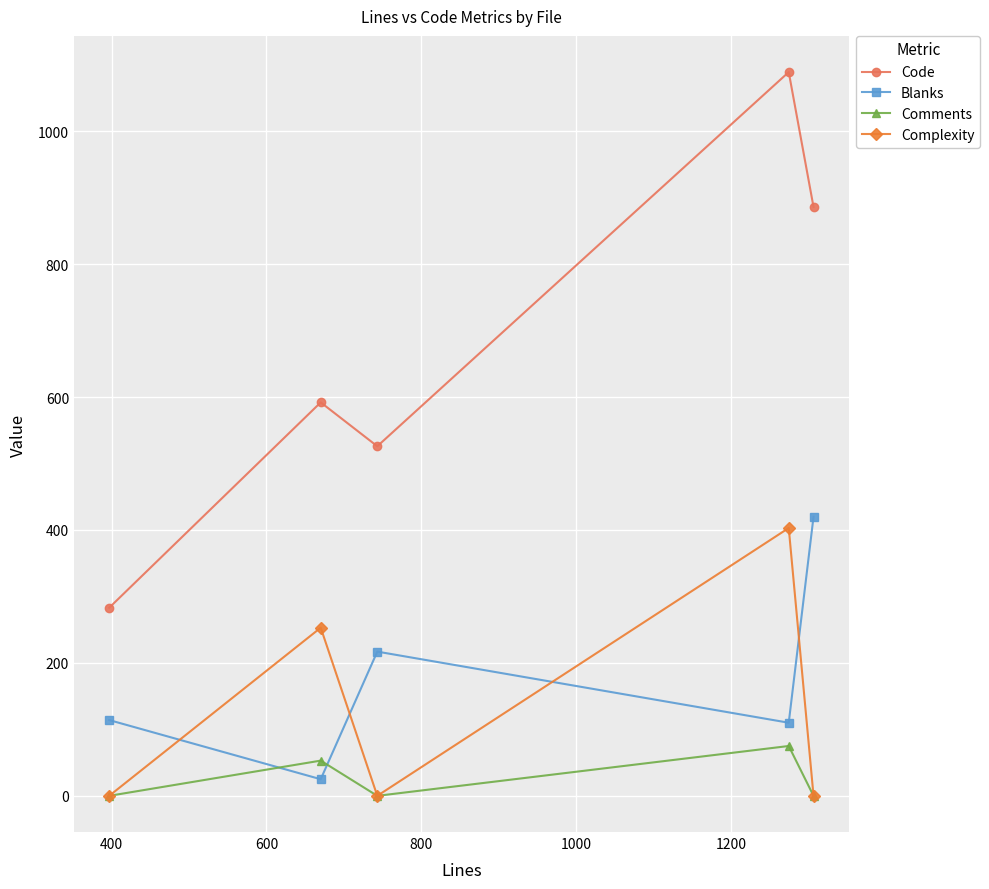

Which series has the widest spread of values?

Code